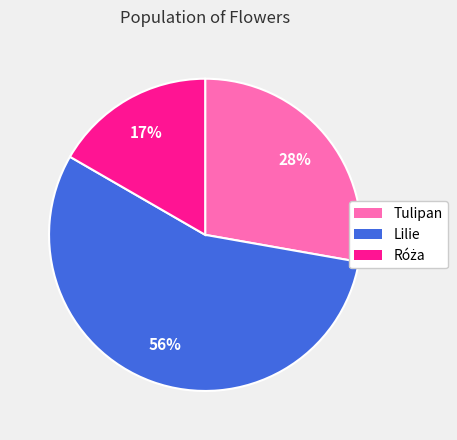

The Tulipan slice represents 35% of the pie. True or false?

False